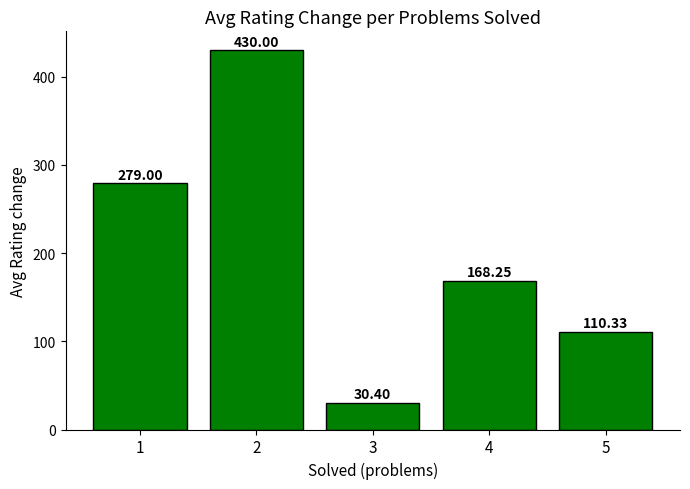

Count the number of categories in the chart.

5